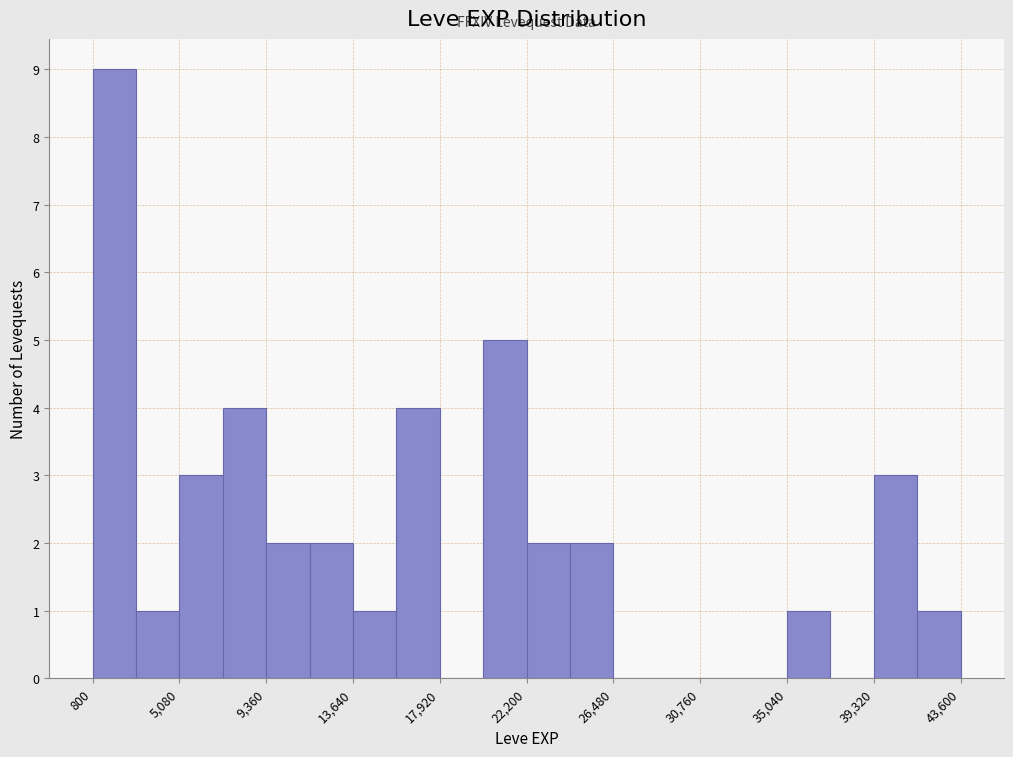

What is the height of the bar covering 22000 to 24500 on the x-axis? Neither the bar edges nor the heights are printed on the chart, so give them approximately, as read against the axes.

2